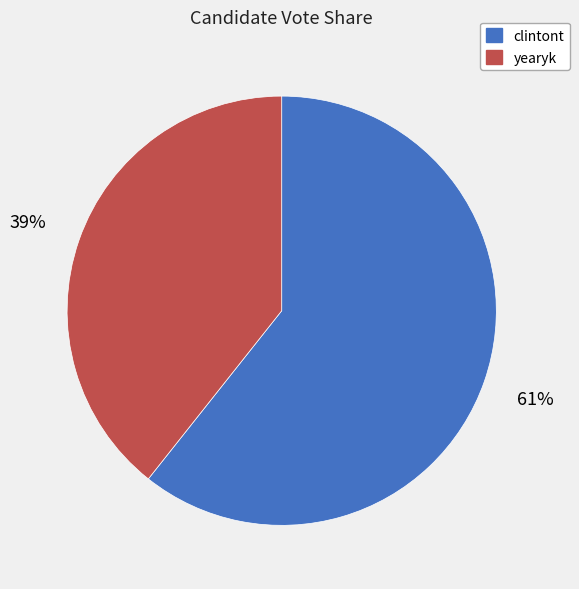

Is it true that clintont is 72% of the pie?

False